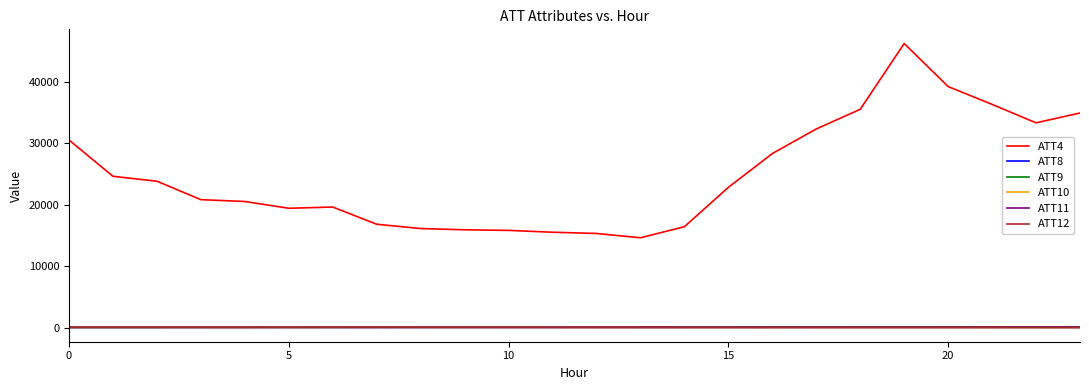

What is the lowest value of the ATT4 series?

14600.0